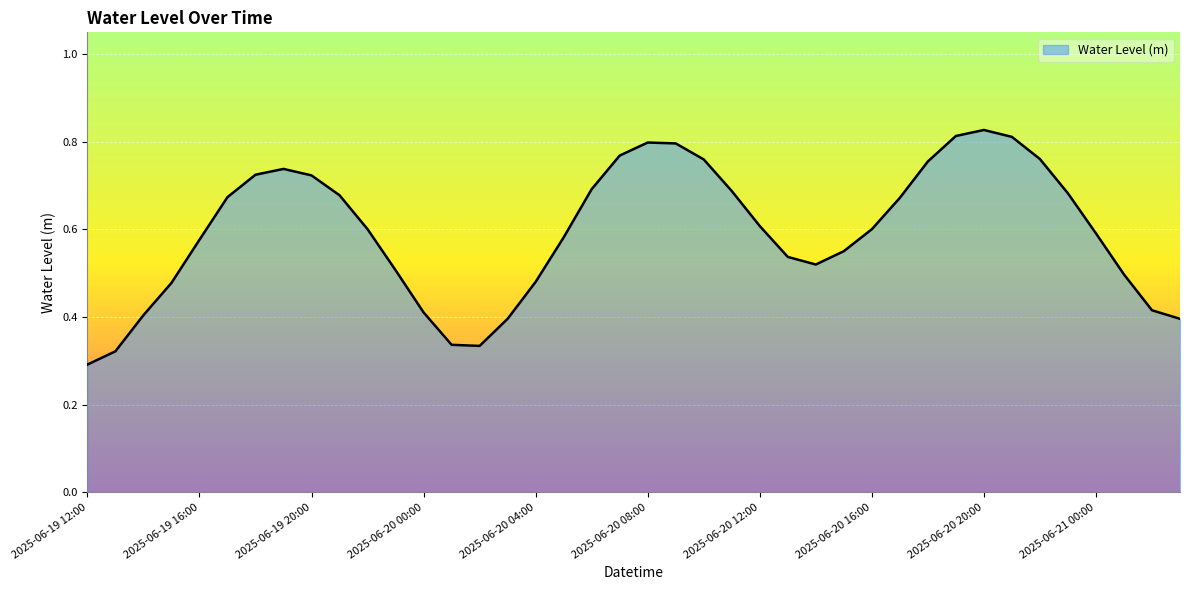

Rank the categories by value from highest to lowest.

2025-06-20 20:00, 2025-06-20 19:00, 2025-06-20 21:00, 2025-06-20 08:00, 2025-06-20 09:00, 2025-06-20 07:00, 2025-06-20 22:00, 2025-06-20 10:00, 2025-06-20 18:00, 2025-06-19 19:00, 2025-06-19 18:00, 2025-06-19 20:00, 2025-06-20 06:00, 2025-06-20 11:00, 2025-06-20 23:00, 2025-06-19 21:00, 2025-06-19 17:00, 2025-06-20 17:00, 2025-06-20 12:00, 2025-06-19 22:00, 2025-06-20 16:00, 2025-06-21 00:00, 2025-06-20 05:00, 2025-06-19 16:00, 2025-06-20 15:00, 2025-06-20 13:00, 2025-06-20 14:00, 2025-06-19 23:00, 2025-06-21 01:00, 2025-06-20 04:00, 2025-06-19 15:00, 2025-06-21 02:00, 2025-06-20 00:00, 2025-06-19 14:00, 2025-06-20 03:00, 2025-06-21 03:00, 2025-06-20 01:00, 2025-06-20 02:00, 2025-06-19 13:00, 2025-06-19 12:00